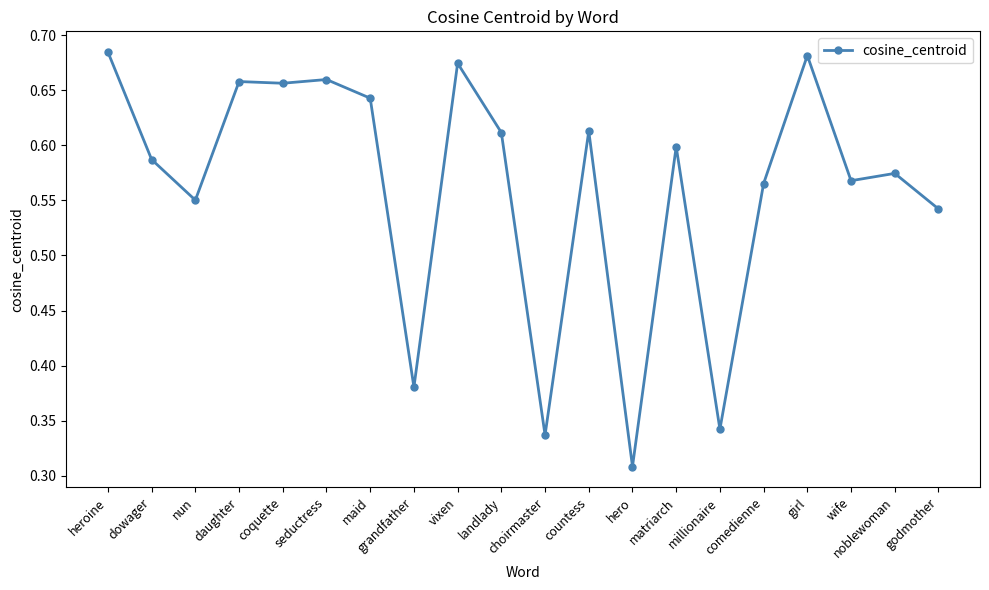

True or false: there are more than 0 points higher than both neighbors.

True